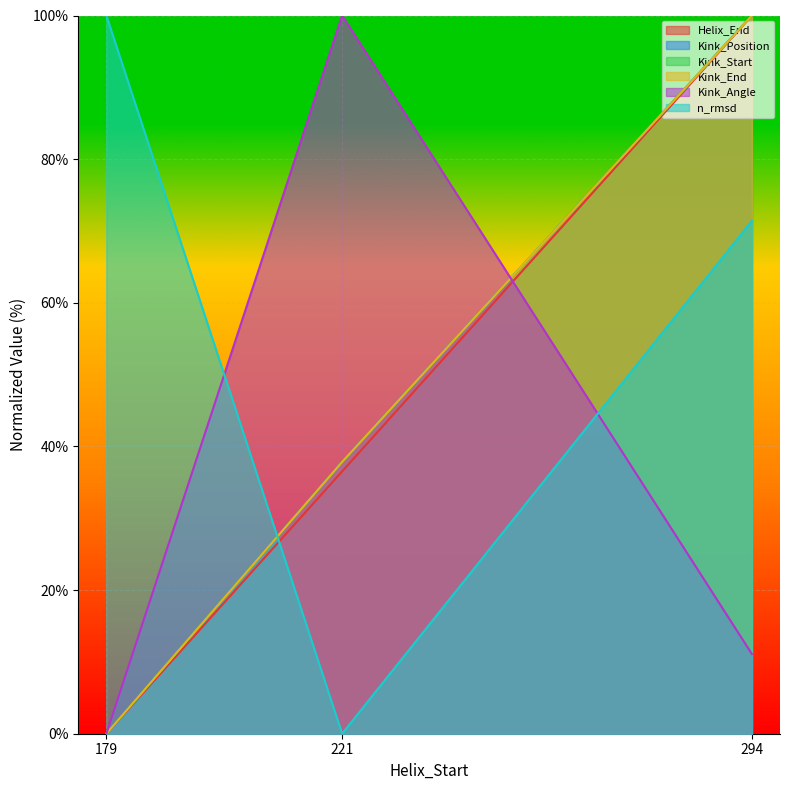

Reading left to right, list all the values displayed in this chart.

Helix_End: 0.0	36.5	100.0
Kink_Position: 0.0	37.8	100.0
Kink_Start: 0.0	37.8	100.0
Kink_End: 0.0	37.8	100.0
Kink_Angle: 0.0	100.0	11.1
n_rmsd: 100.0	0.0	71.4